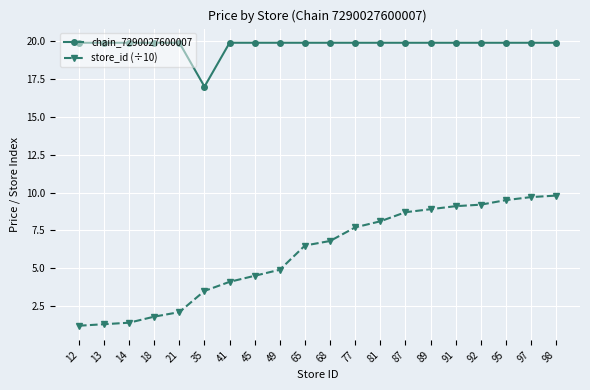

How many lines are shown in the chart?

2